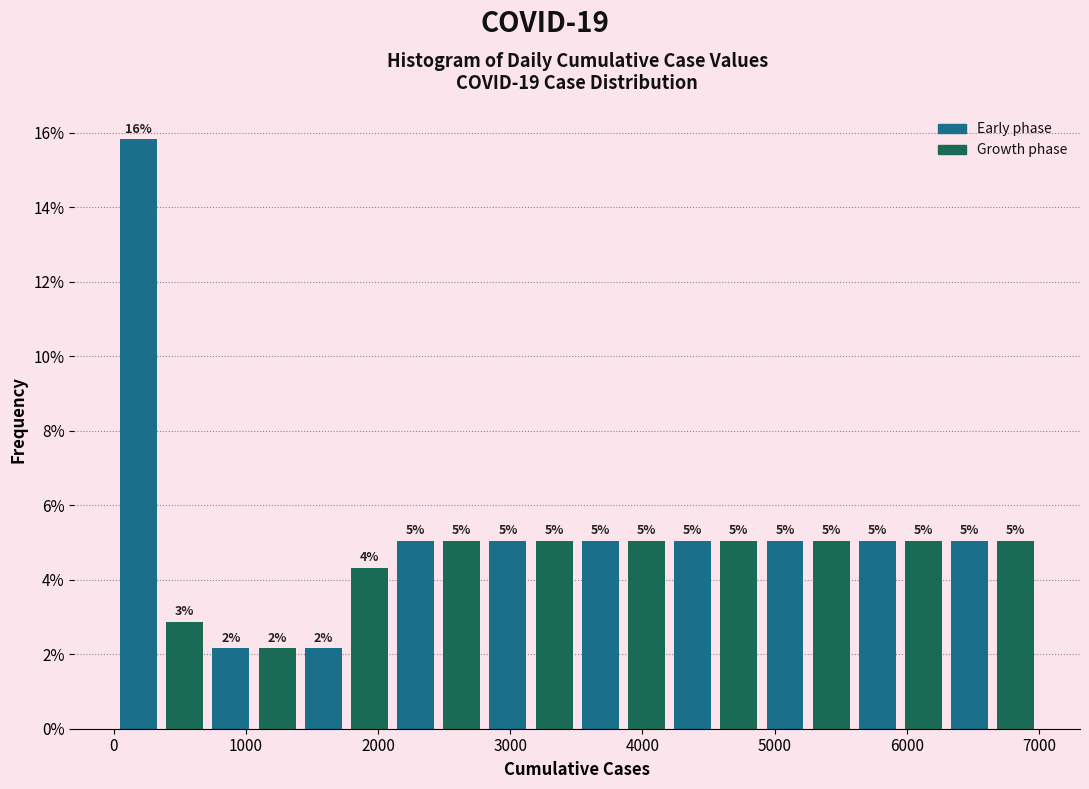

Read against the x-axis, roughly where is the centre of the tallest bar?

200